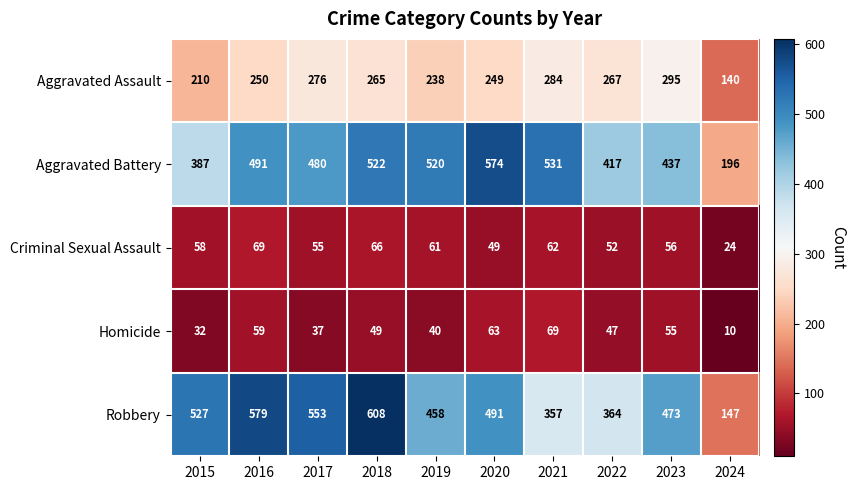

At which label is Aggravated Battery closest to 385?

2015